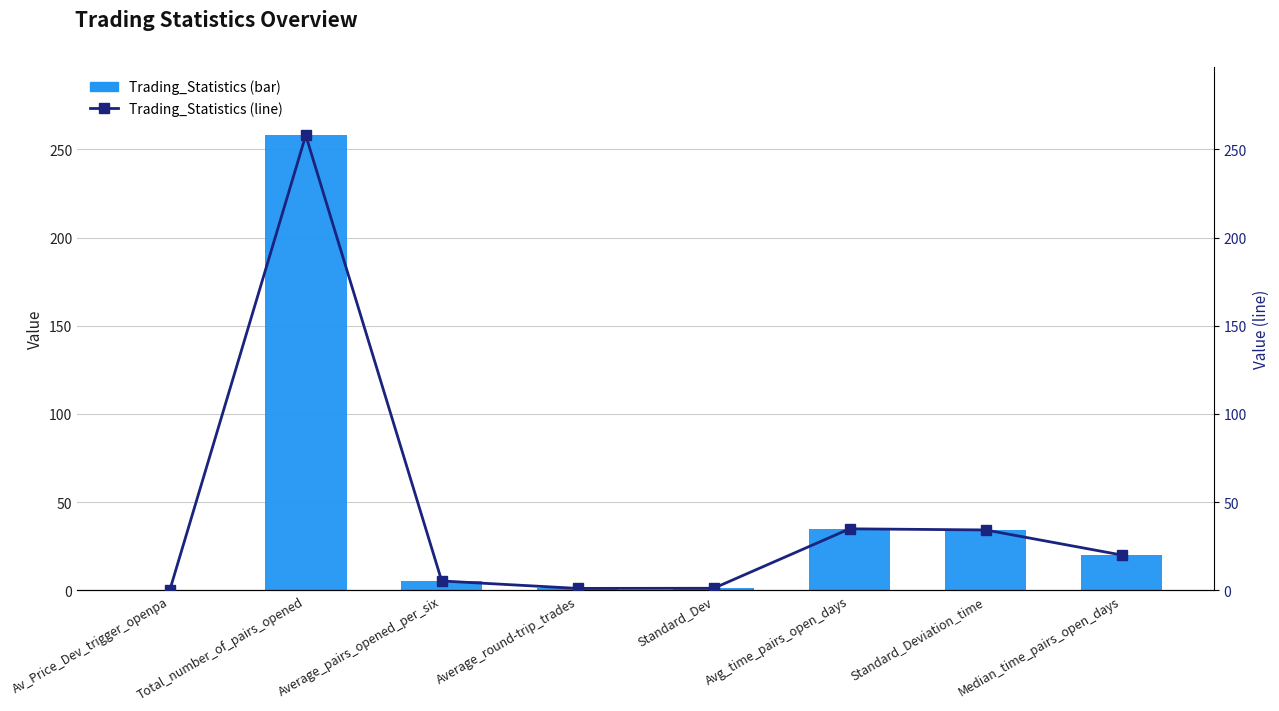

Count the number of categories in the chart.

8